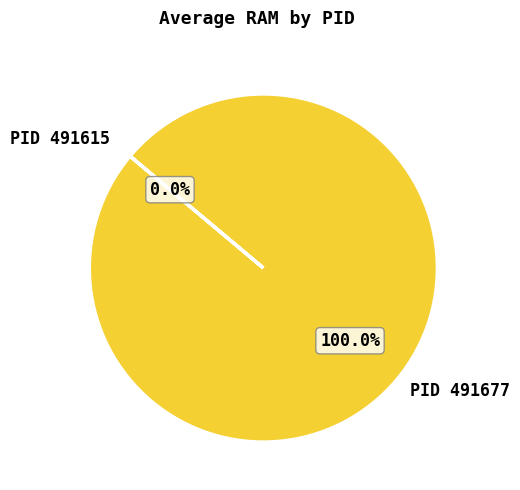

Is it true that 491615 is 0% of the pie?

True